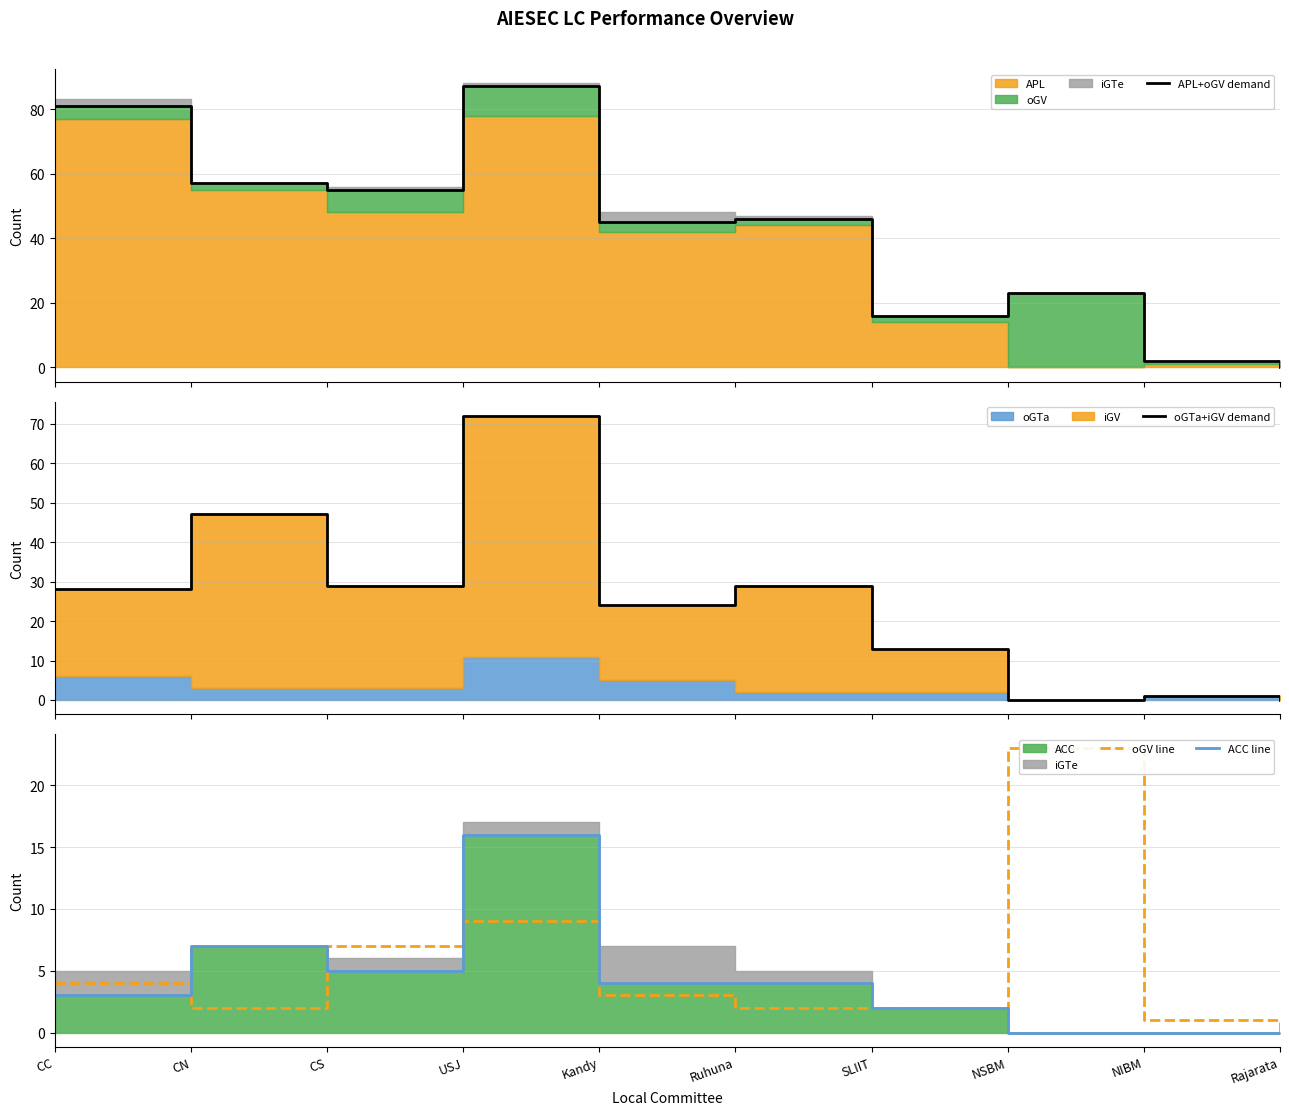

How many data points in ACC line are less than 4?

5